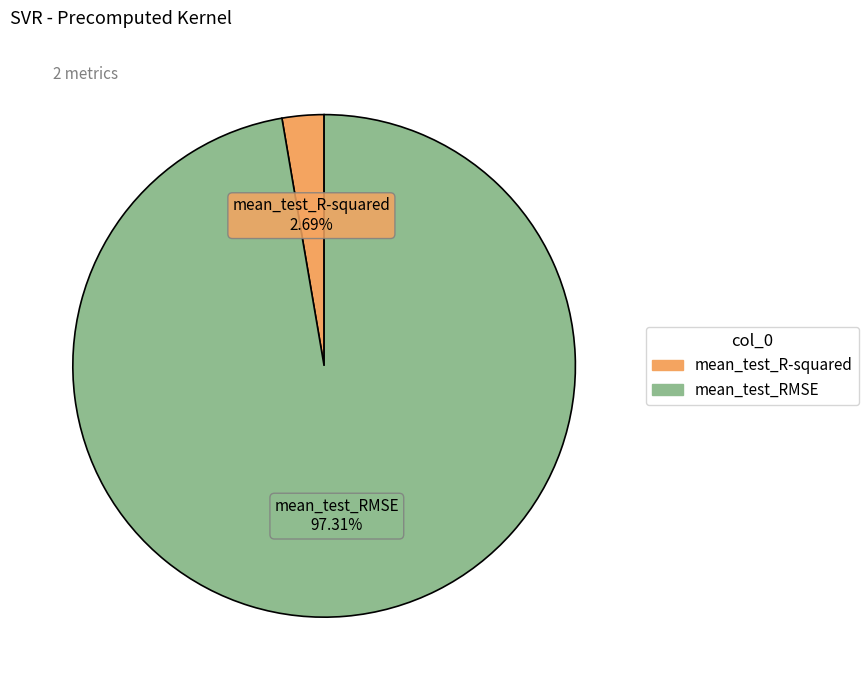

Do mean_test_R-squared and mean_test_RMSE together represent more than half of the pie?

Yes